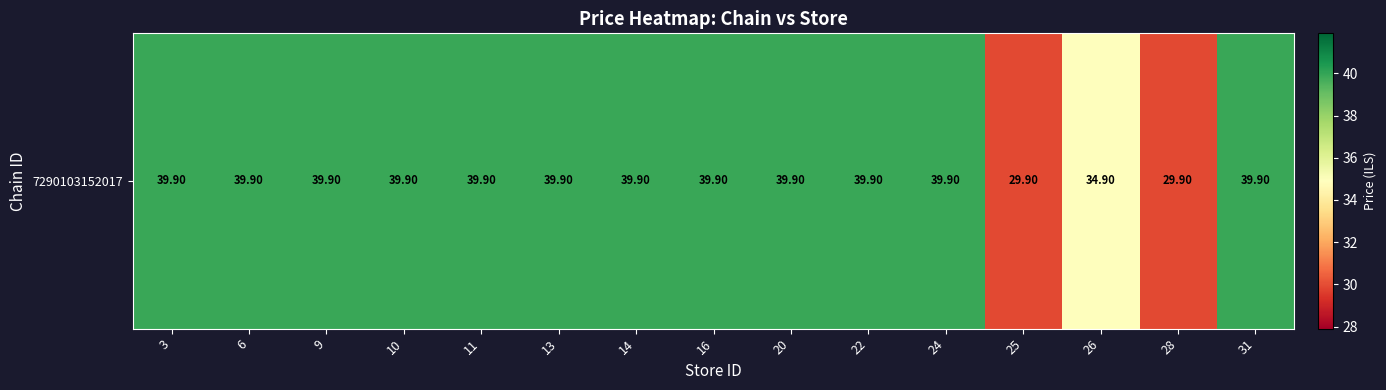

True or false: the data shows 64.1 at 11.

False